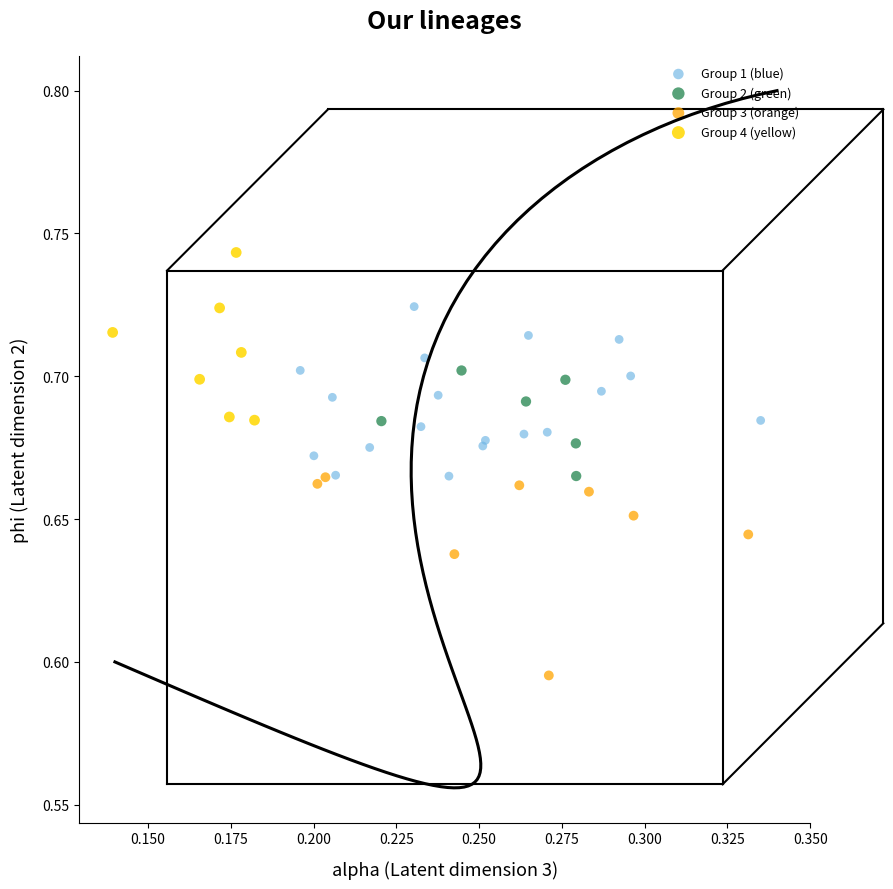

Which series reaches the maximum Y coordinate?

Group 4 (yellow)